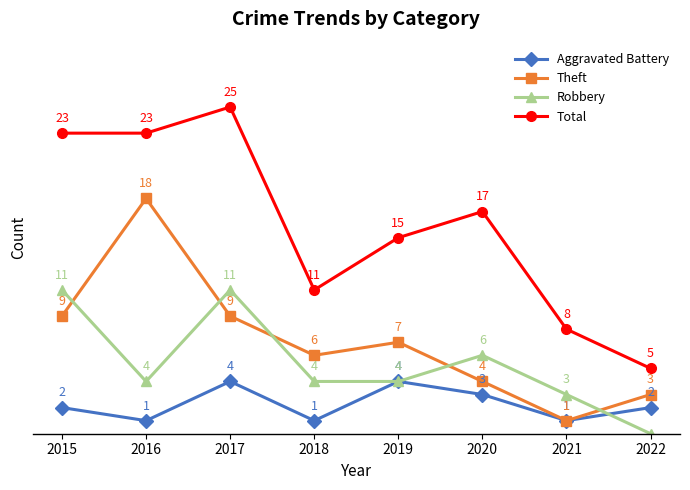

True or false: Theft and Total intersect in this chart.

False